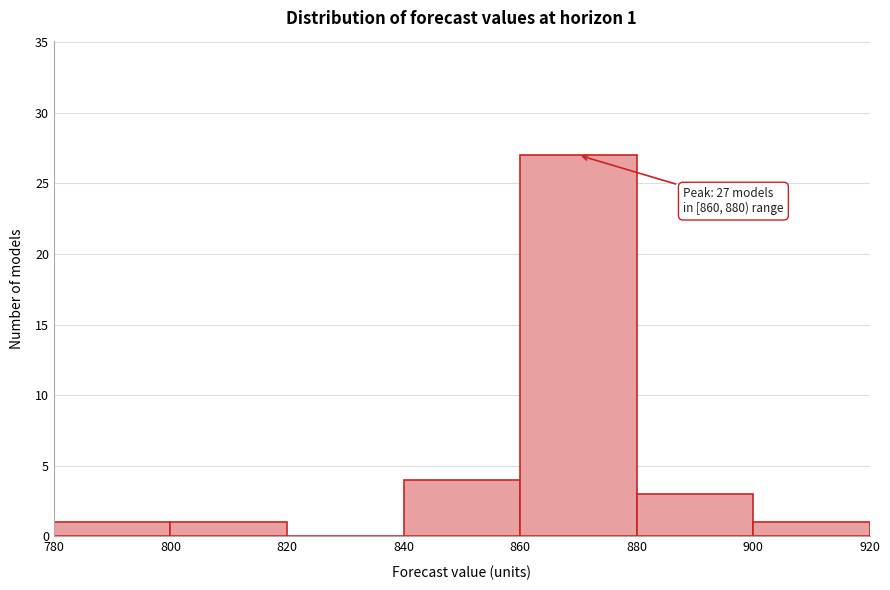

Over which range of the x-axis is the bar tallest?

860 to 880